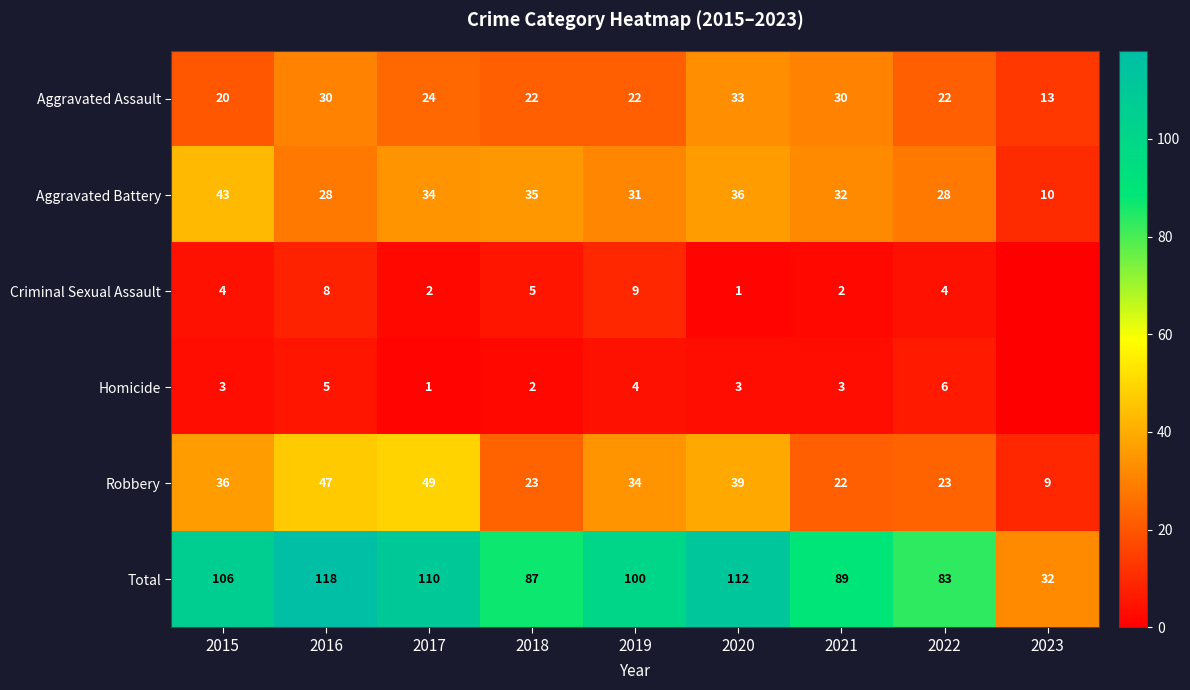

Is it true that Robbery equals 36 at 2015?

True